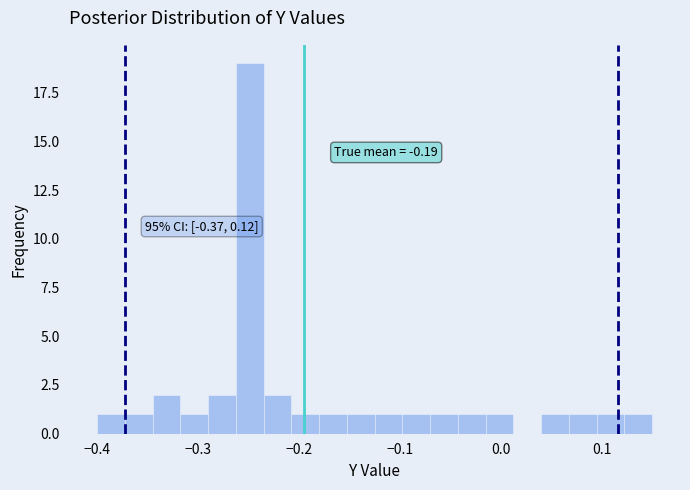

Read against the x-axis, roughly where is the centre of the tallest bar?

-0.25